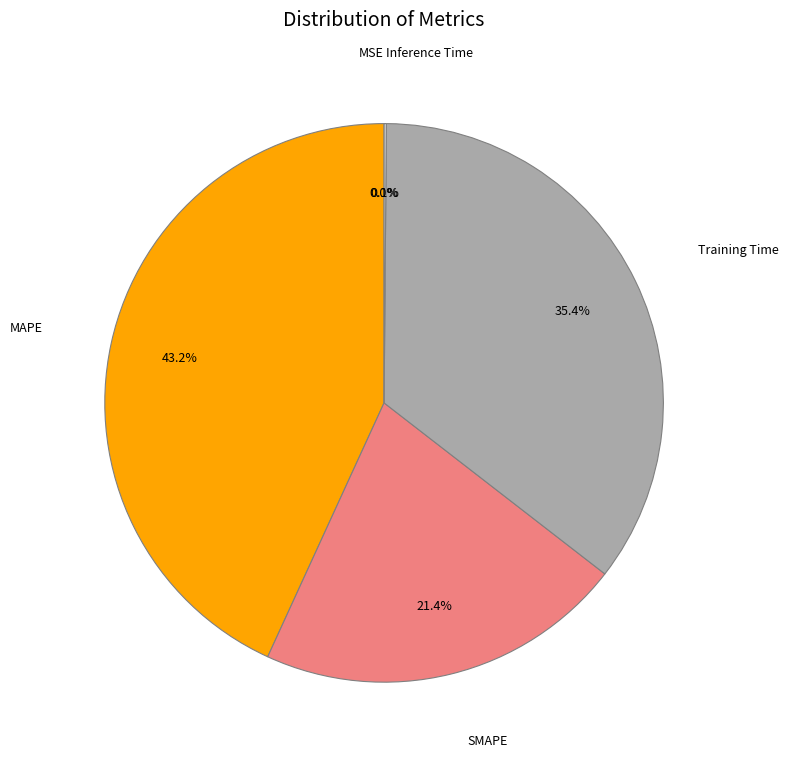

Do SMAPE and MAPE together represent more than half of the pie?

Yes